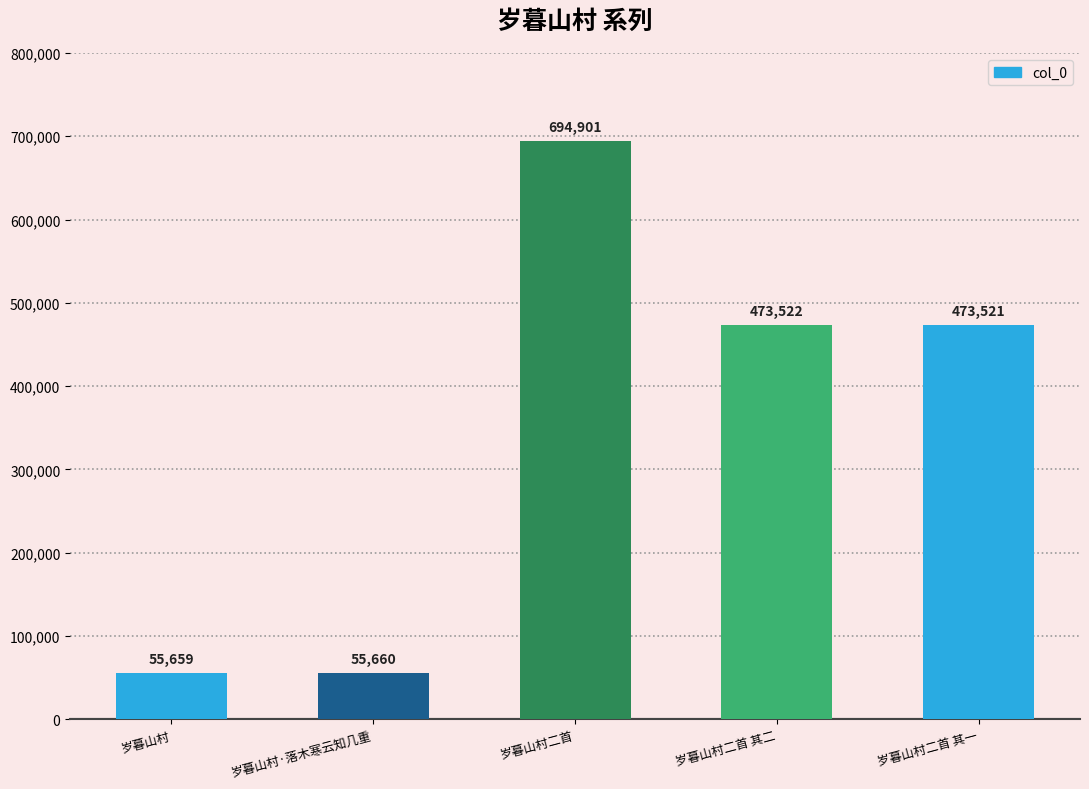

Rank the categories by value from lowest to highest.

岁暮山村, 岁暮山村·落木寒云知几重, 岁暮山村二首 其一, 岁暮山村二首 其二, 岁暮山村二首